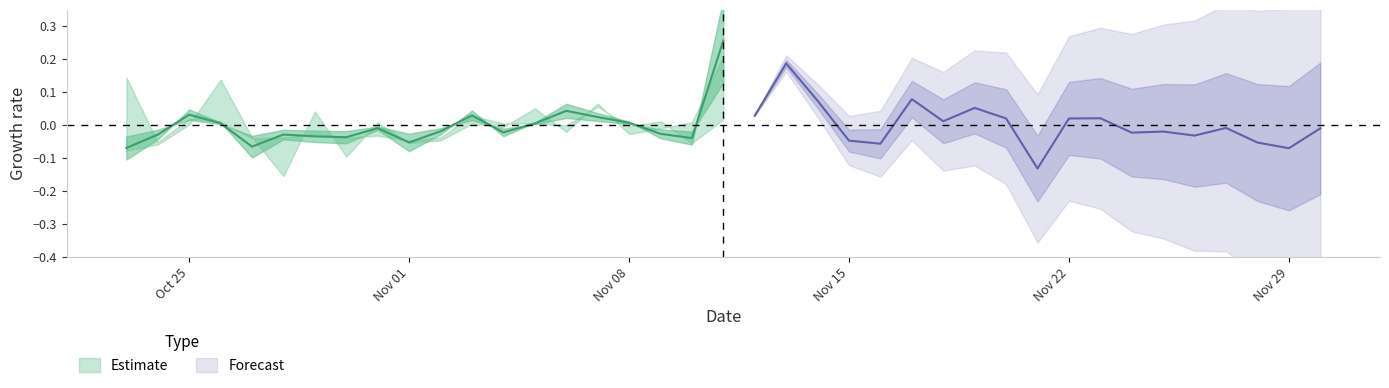

How many interior local valleys does the low series have?

7